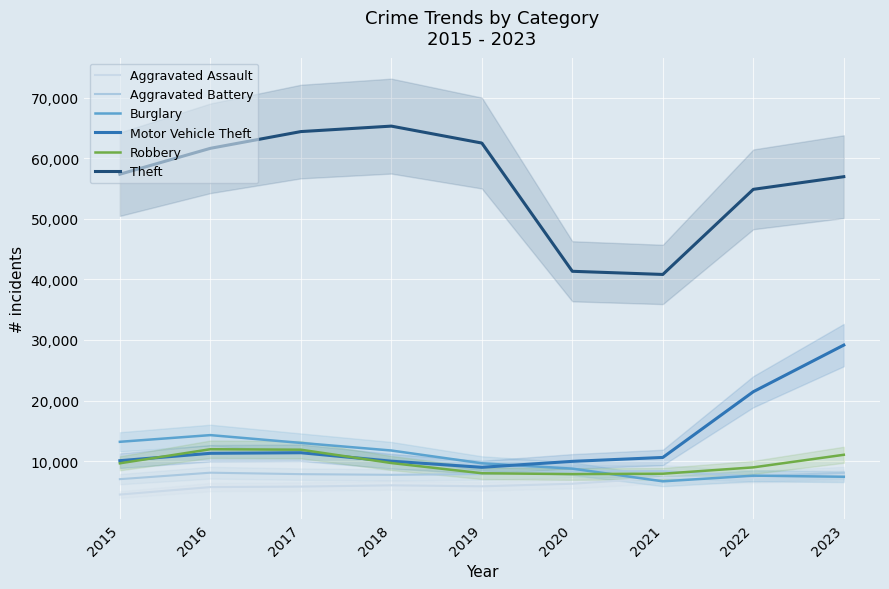

How many lines are shown in the chart?

6